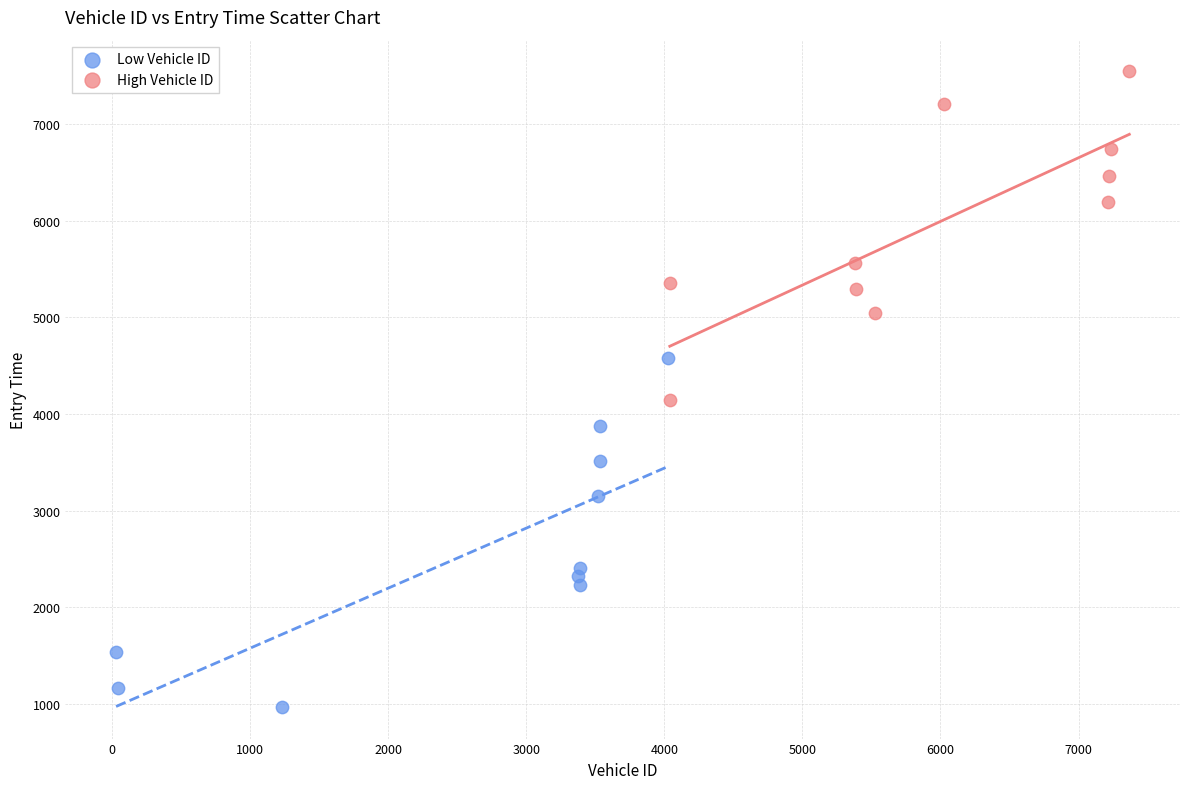

Which series contains the highest Y value?

High Vehicle ID